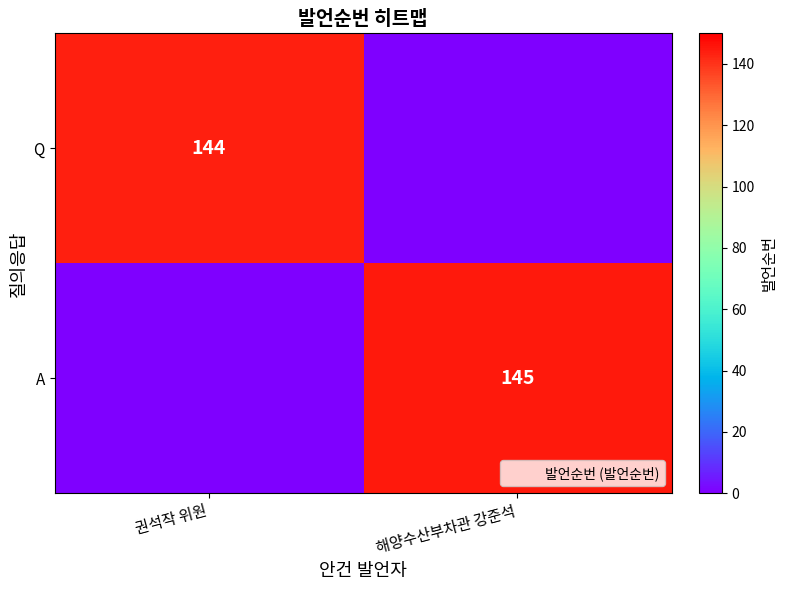

List the series in order of their peak value, highest first.

A, Q